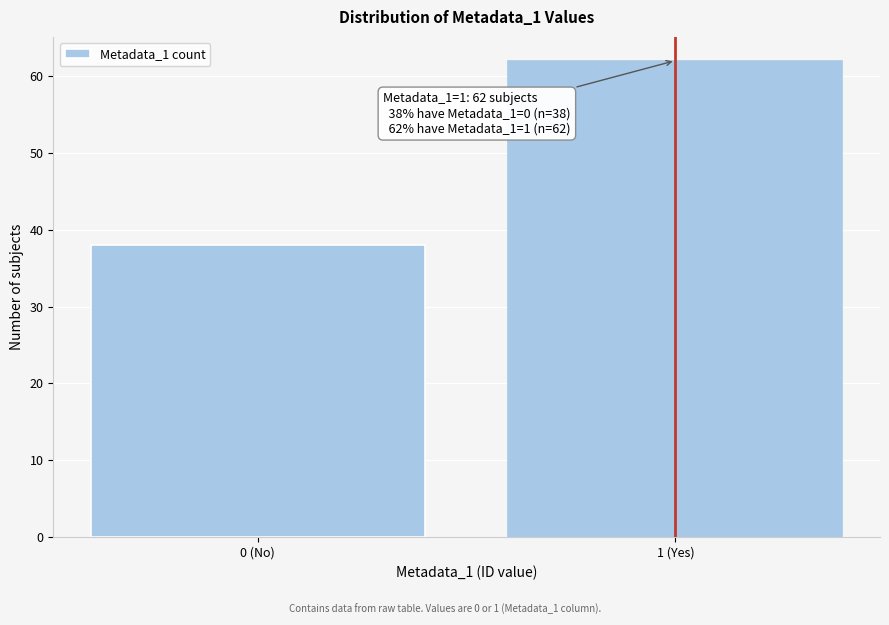

Reading left to right, list all the values displayed in this chart.

0 (No)=38	1 (Yes)=62